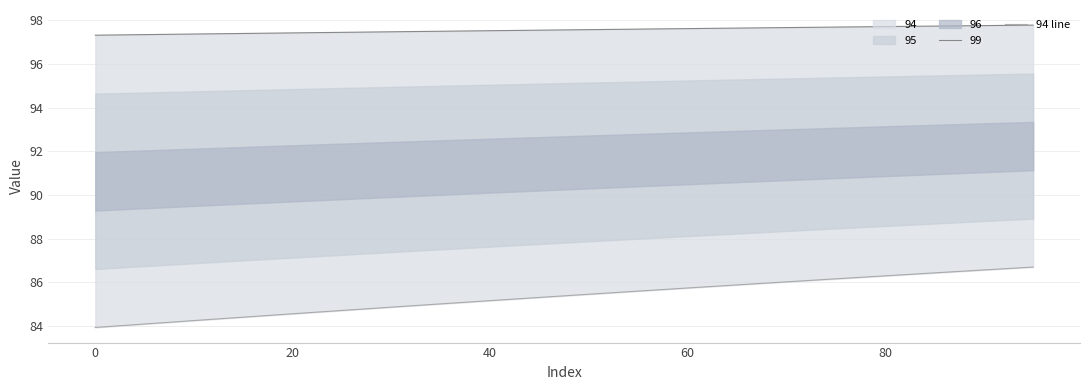

True or false: there are more than 2 points higher than both neighbors.

False